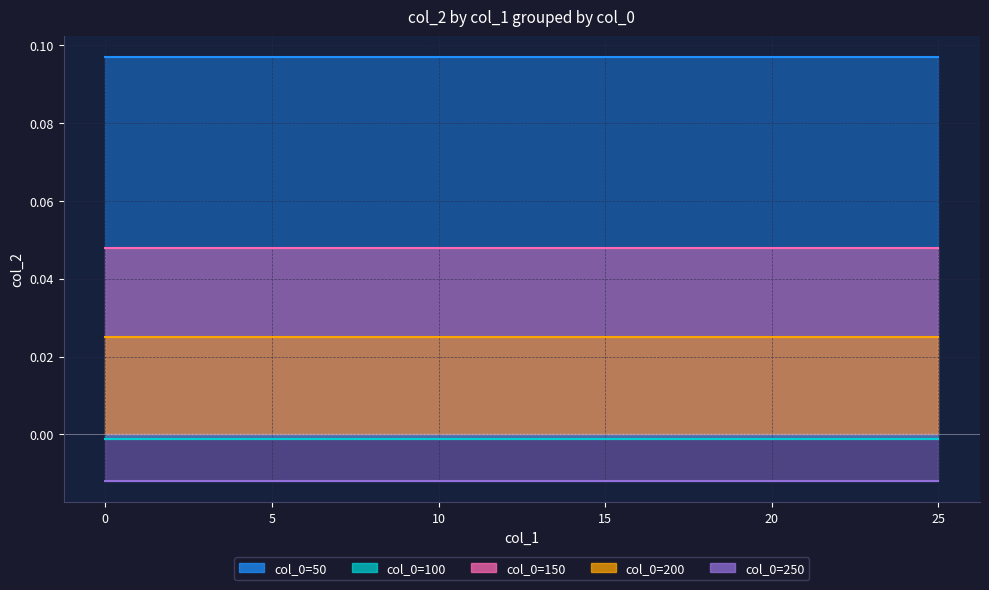

What is the total value across all series at 12?

0.2